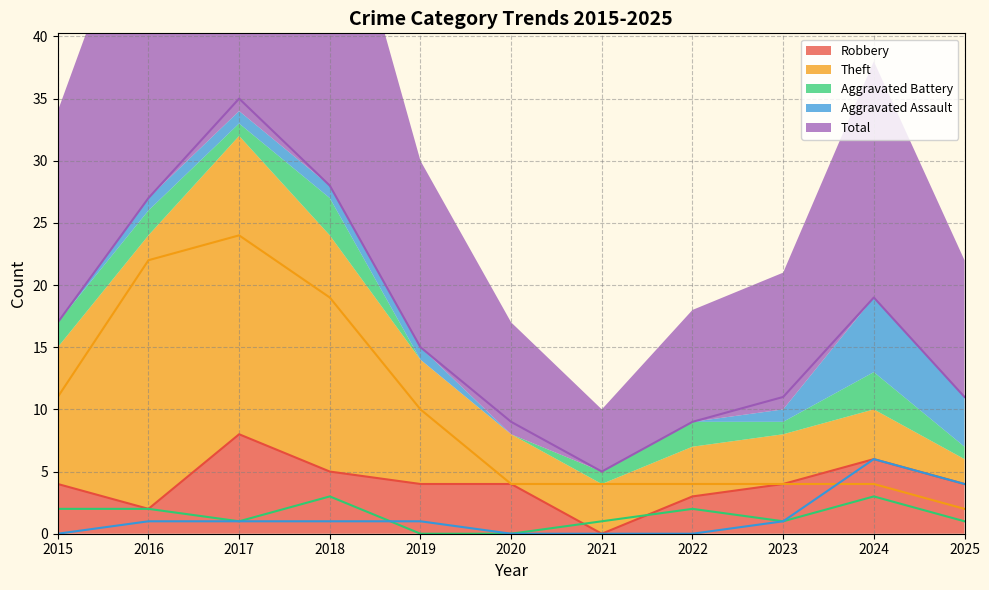

Which category has the lowest value in the Theft series?

2025